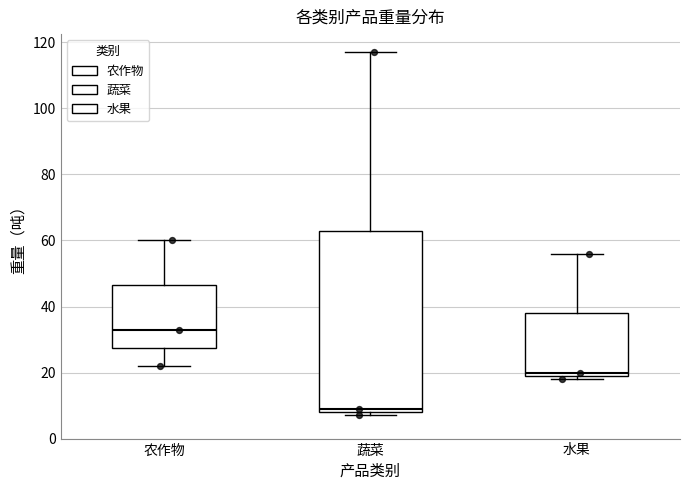

Which box has the highest median line?

农作物